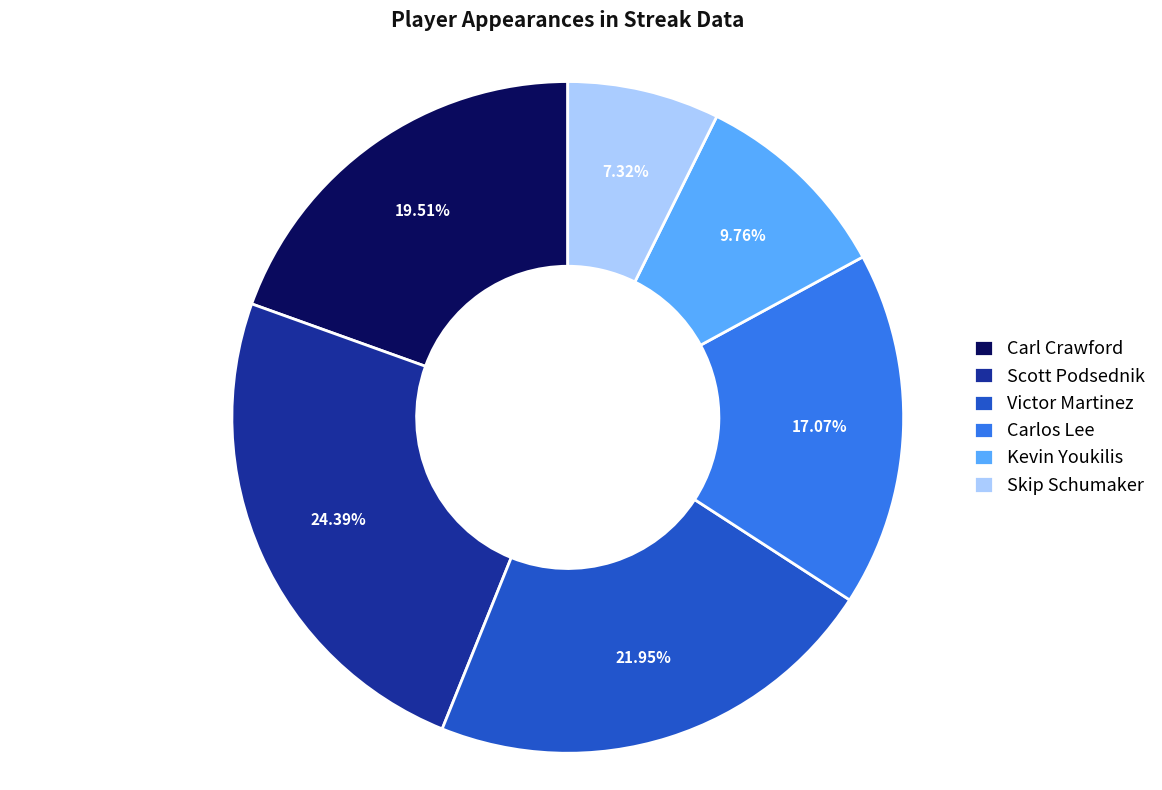

Which slice is the largest?

Scott Podsednik